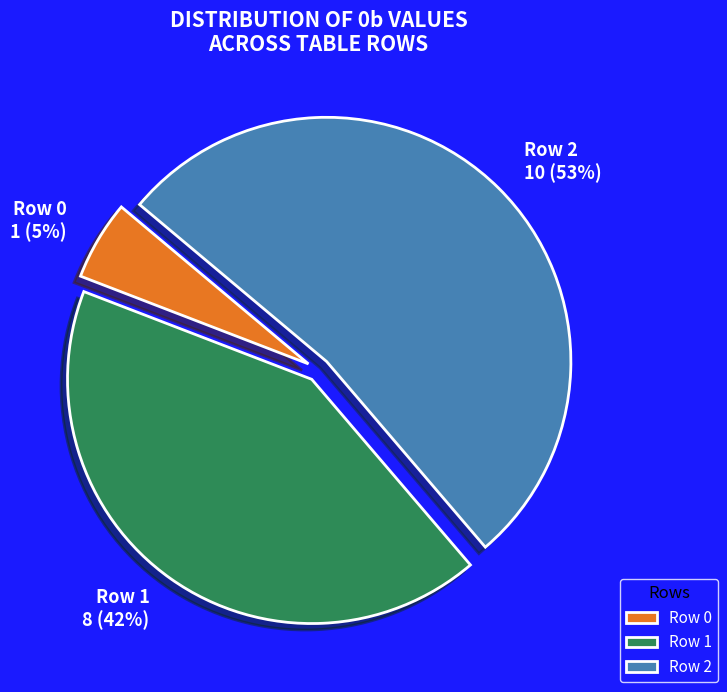

What is the majority slice?

Row 2